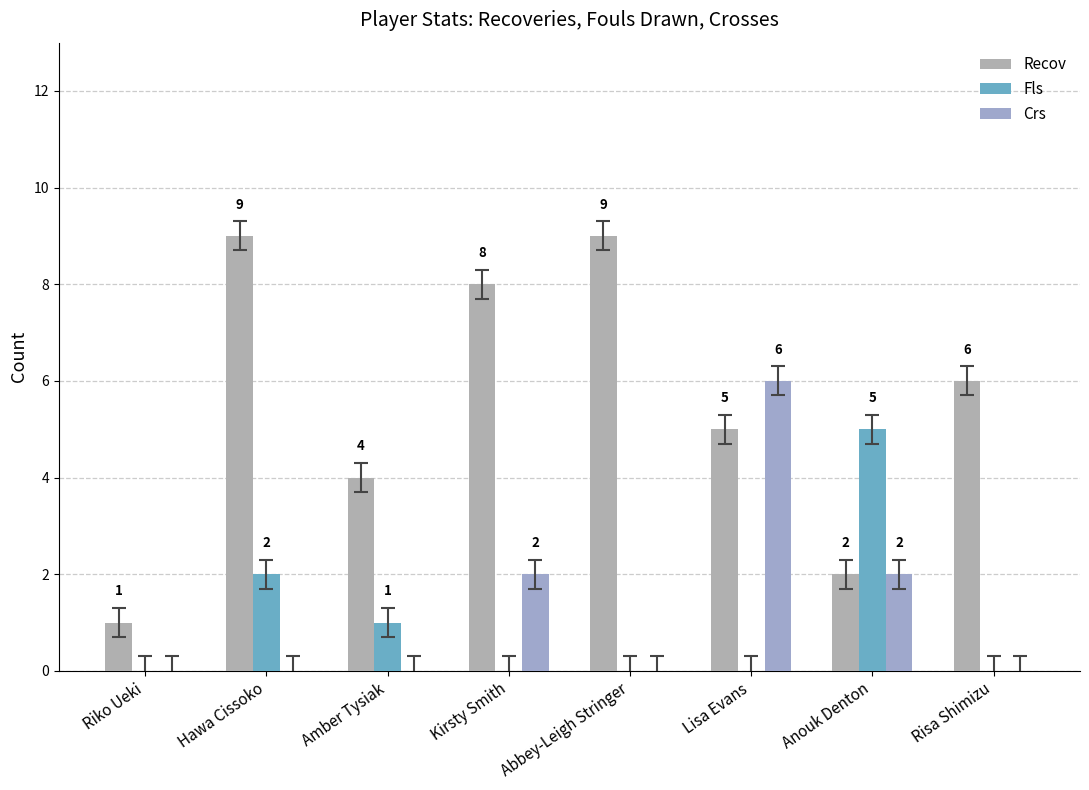

True or false: Fls has a value of 0 at Amber Tysiak.

False